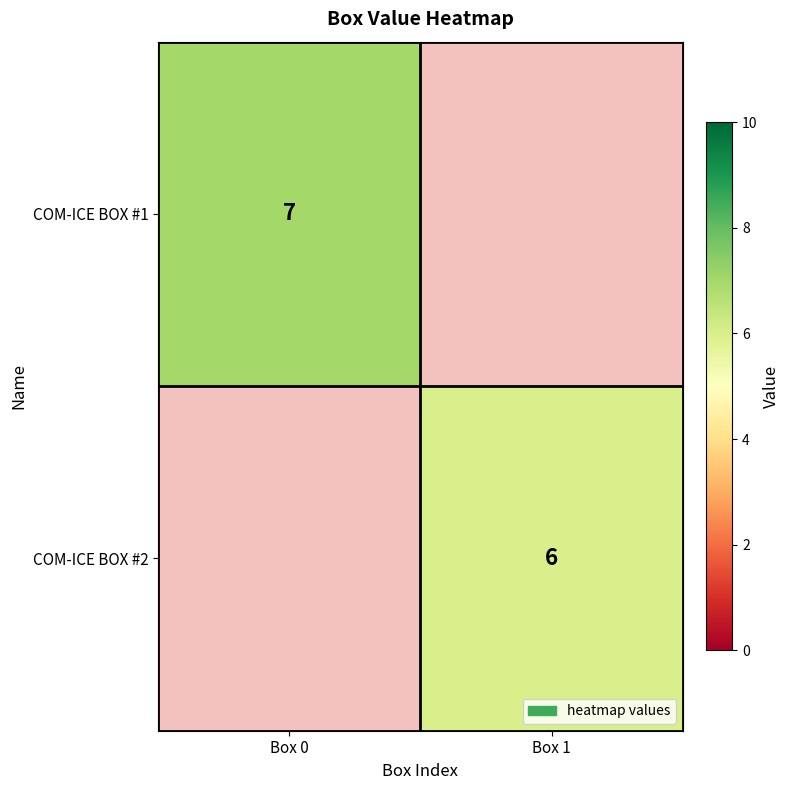

The value of COM-ICE BOX #2 at Box 1 is 6. True or false?

True